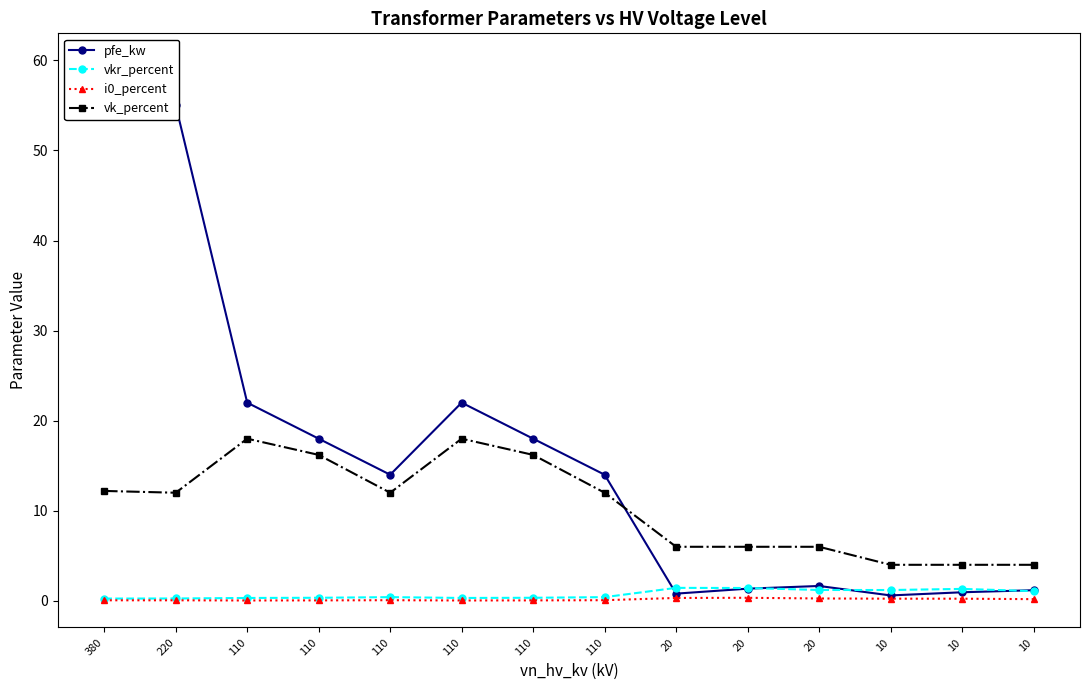

True or false: pfe_kw has a value of 0.8 at 20.

True